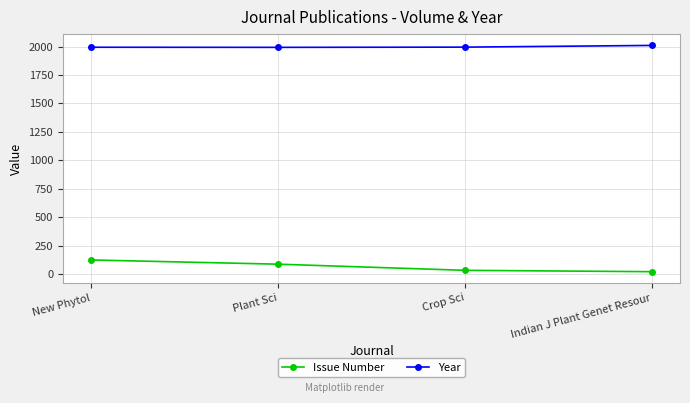

What is the maximum value for Issue Number?

126